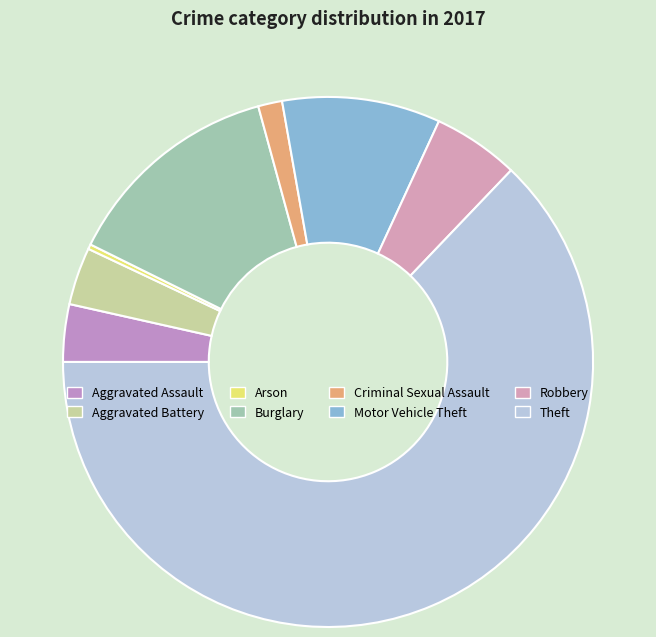

How many slices are in this pie chart?

8